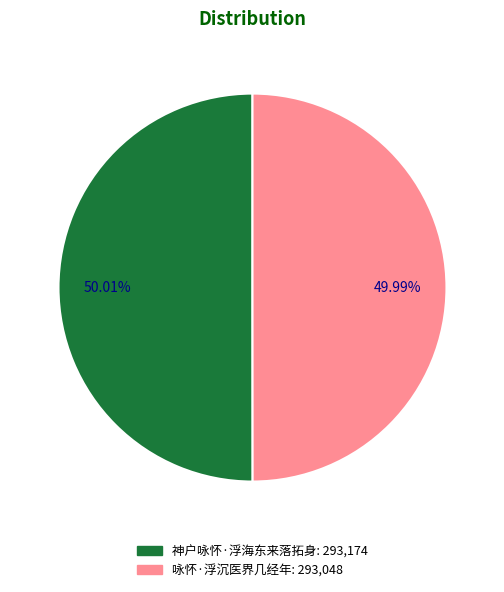

Does any single category account for the majority?

Yes